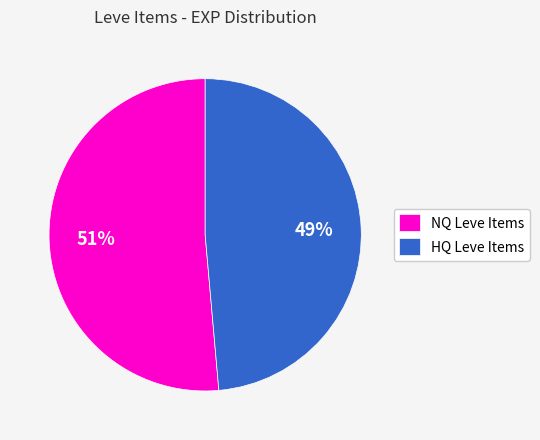

Which has a higher value, NQ Leve Items or HQ Leve Items?

NQ Leve Items